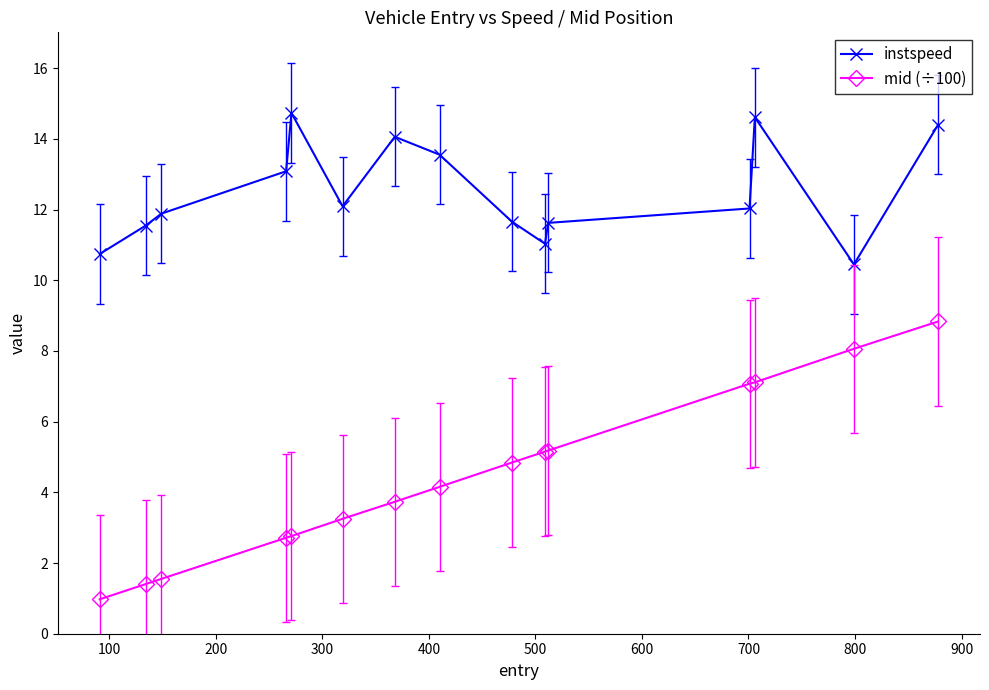

What is the smallest value displayed?

1.0